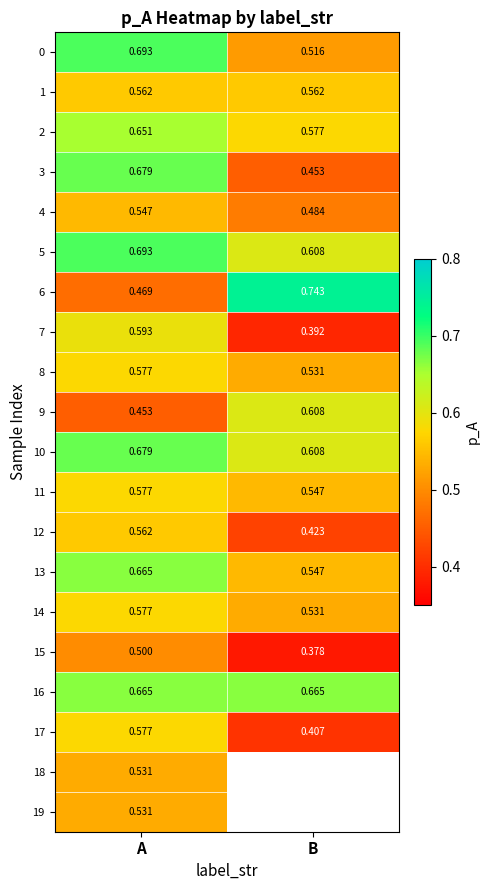

At which label is 12 closest to 0?

B